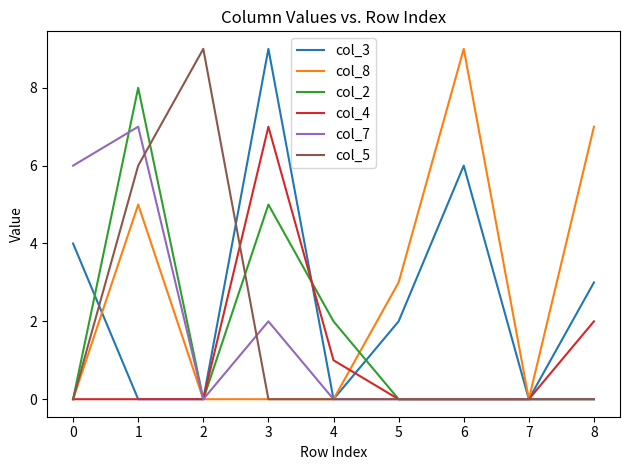

Between 2 and 7, which series saw the biggest shift?

col_5